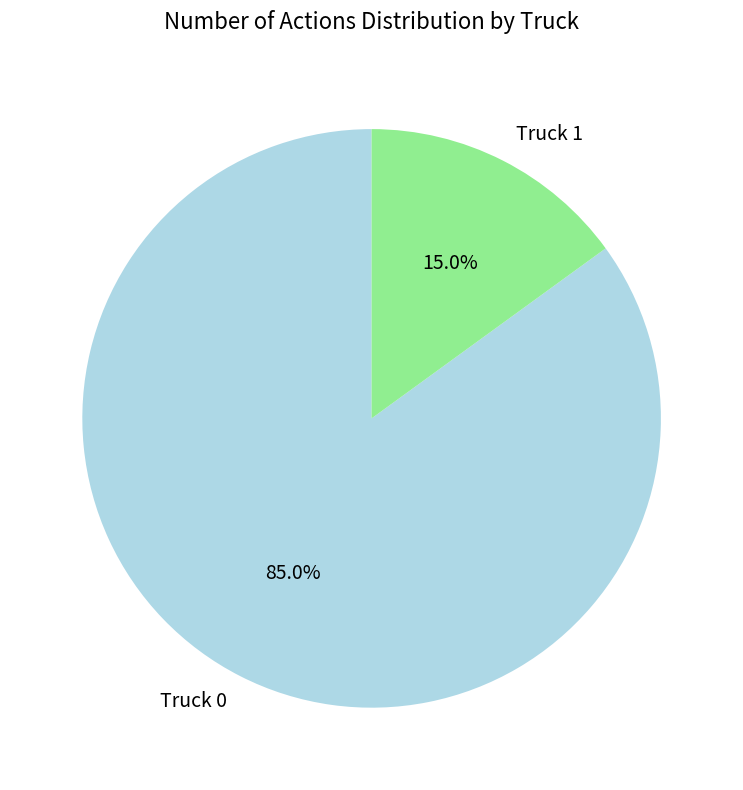

Combined, what portion of the pie is Truck 1 and Truck 0?

100.0%